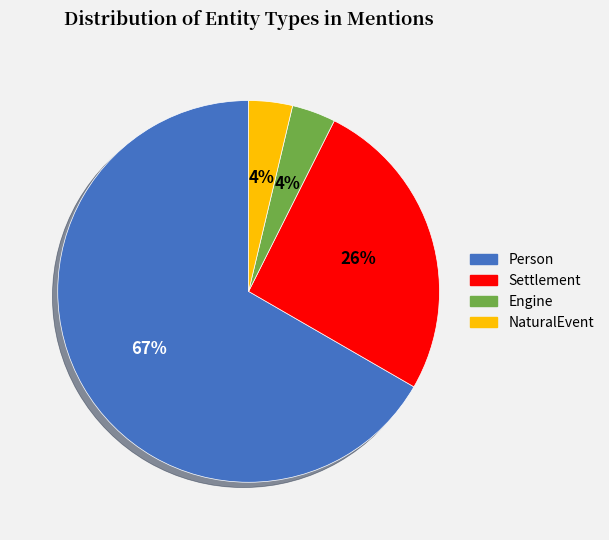

Do Settlement and Engine together represent more than half of the pie?

No